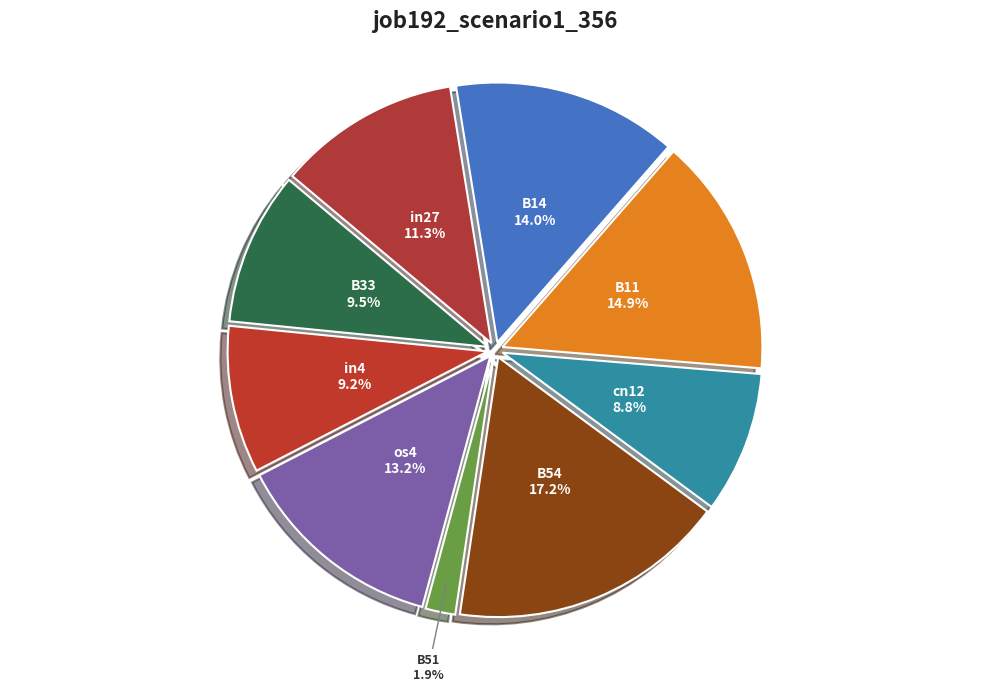

Does in27 represent more than half of the total?

No